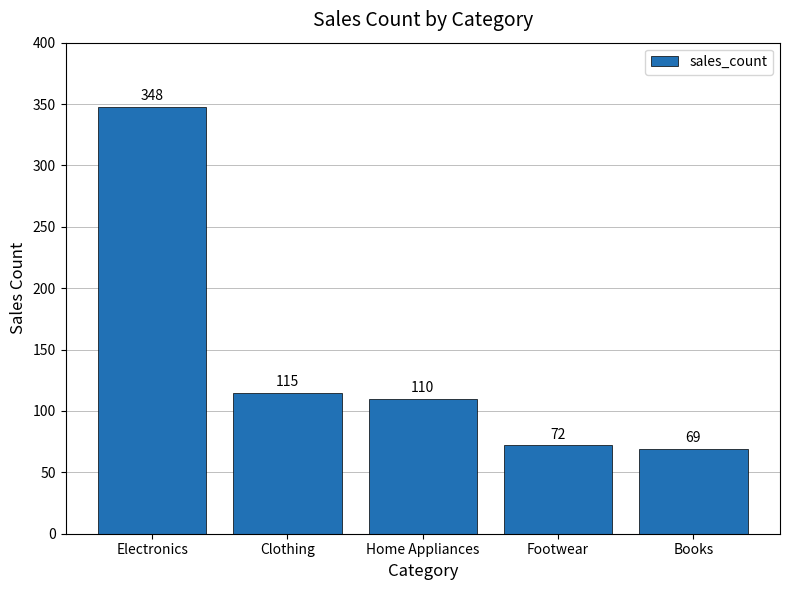

At which label is the value closest to 208?

Clothing